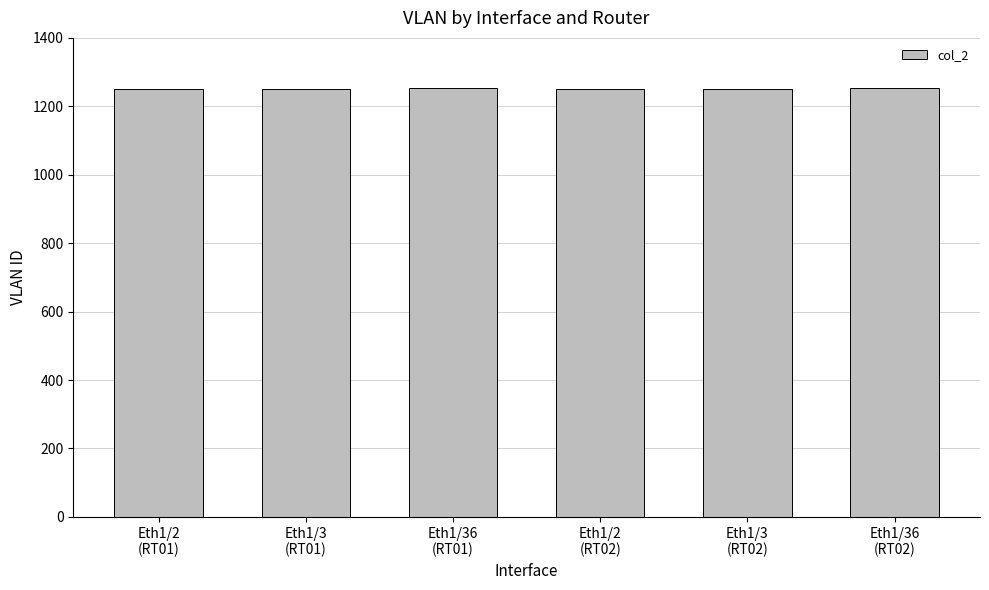

What is the value of the 6th bar from the left?

1253